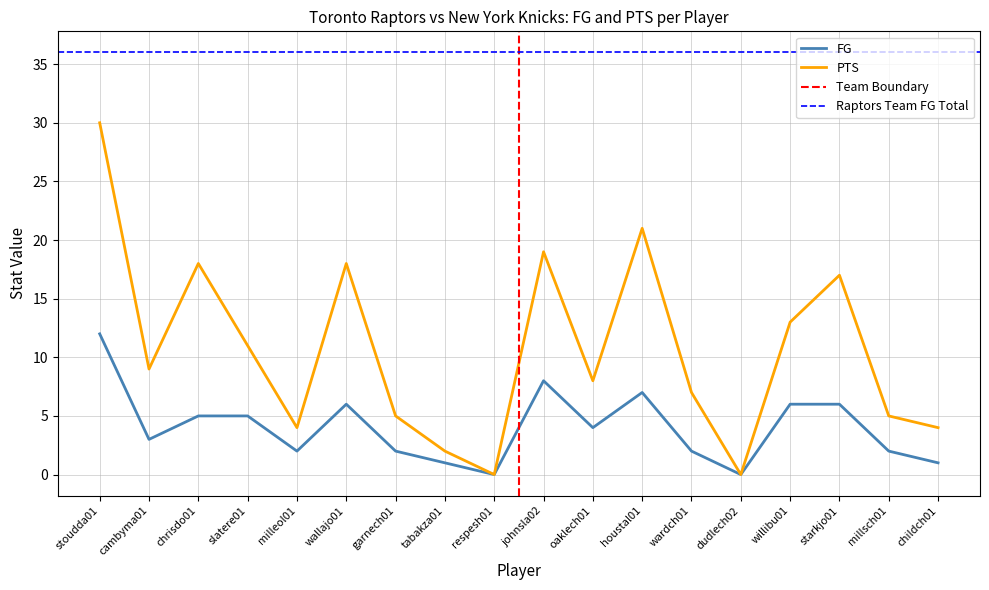

Is the value of FG at stoudda01 greater than the value of PTS at wardch01?

Yes